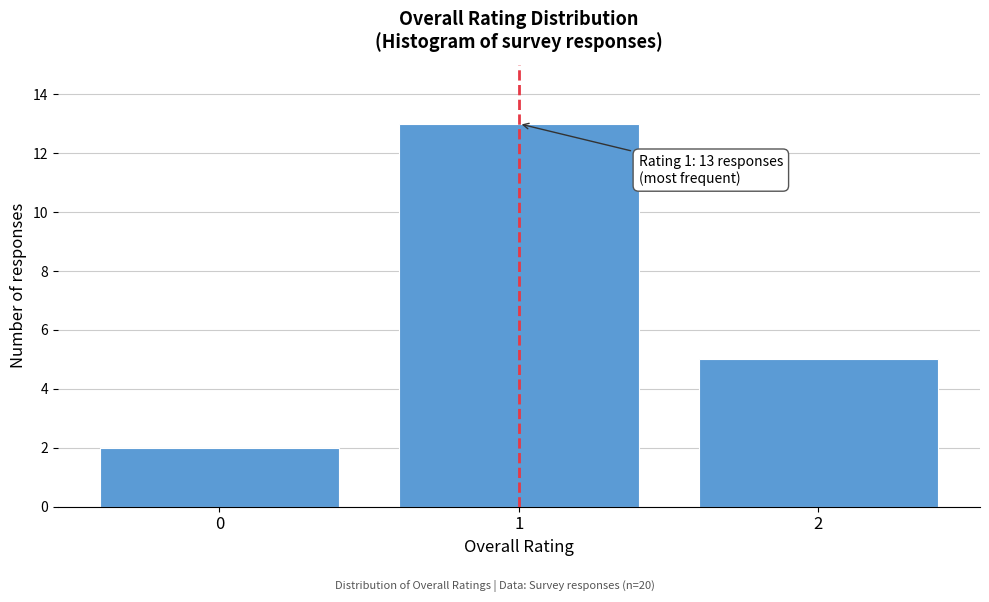

Reading left to right, list all the values displayed in this chart.

0=2	1=13	2=5